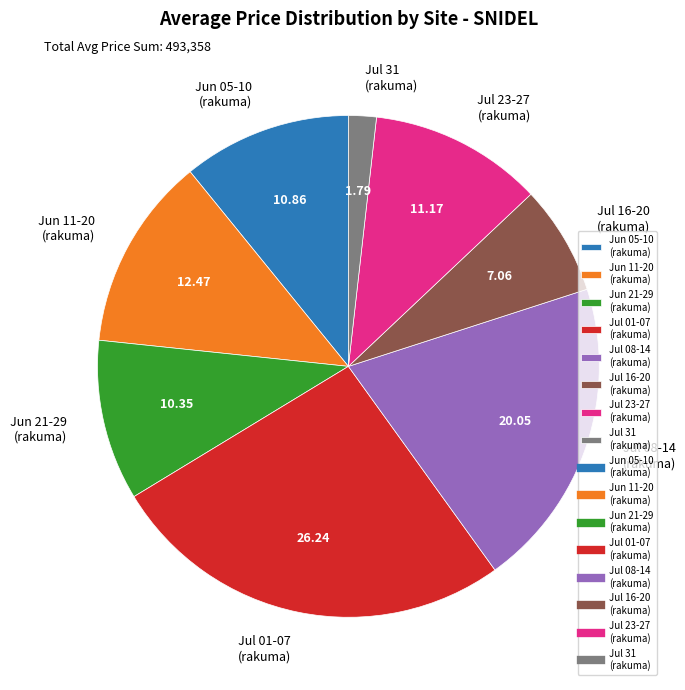

Is Jun 21-29 (rakuma) the majority of the pie?

No